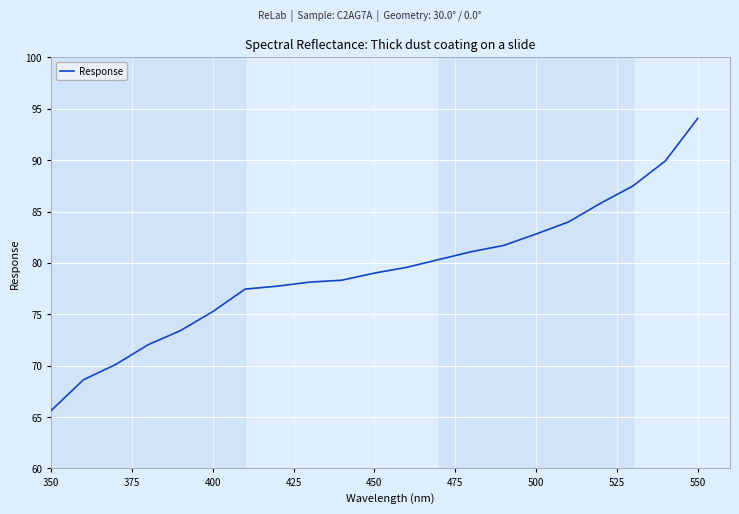

What is the minimum value shown in the chart?

65.6